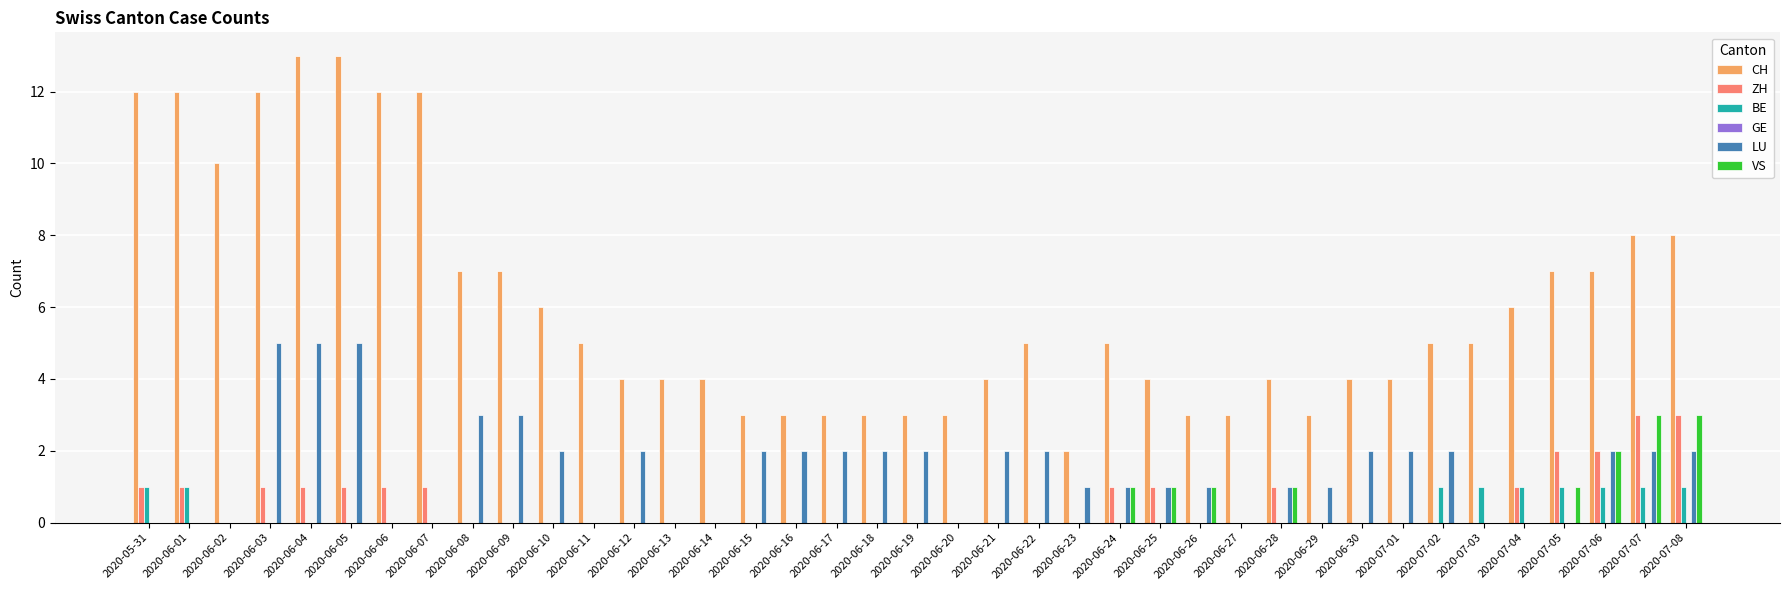

How many distinct data groups are displayed?

5